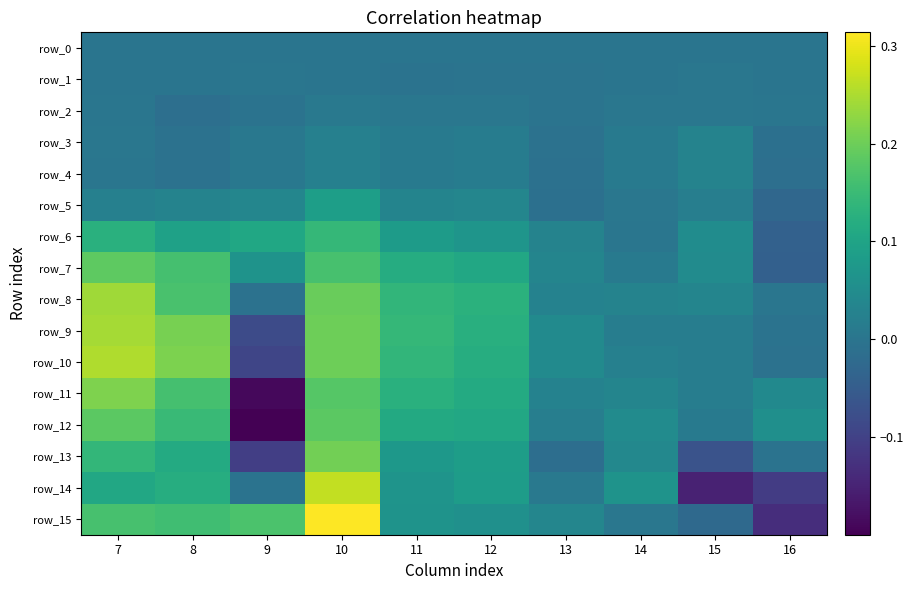

Which series has the largest total across all categories?

row_8